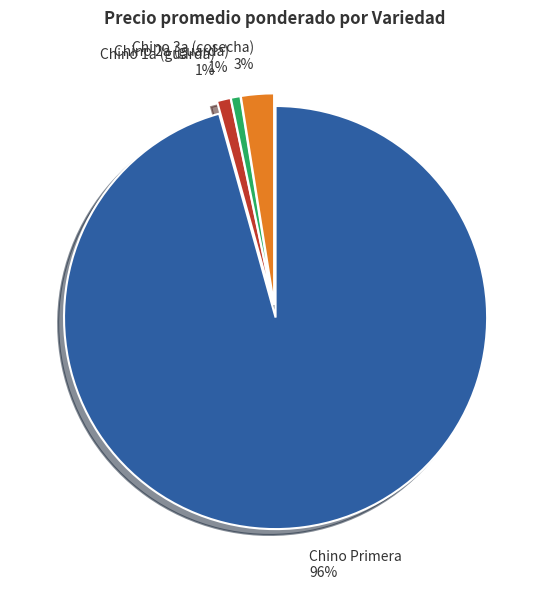

Does any single category account for the majority?

Yes